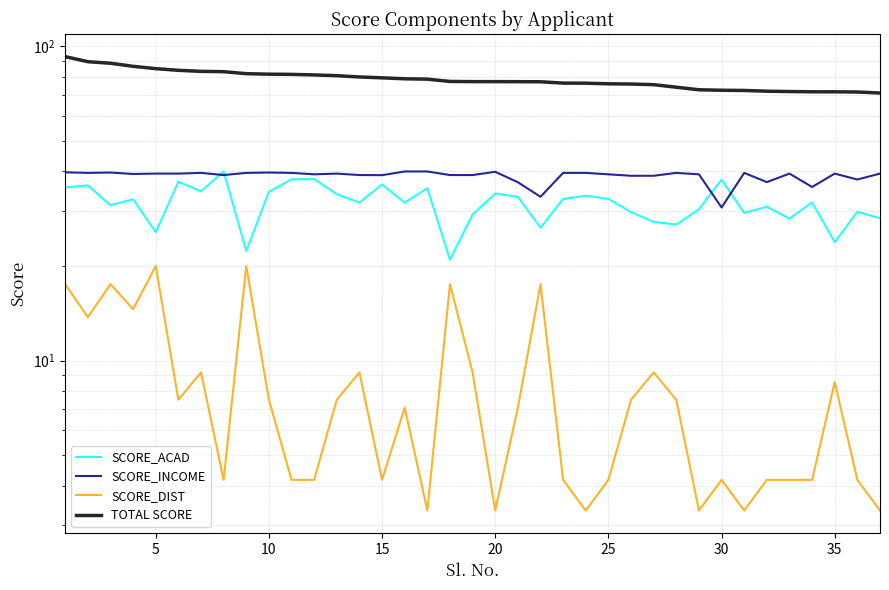

At 10, list the series in order from smallest to largest.

SCORE_DIST, SCORE_ACAD, SCORE_INCOME, TOTAL SCORE